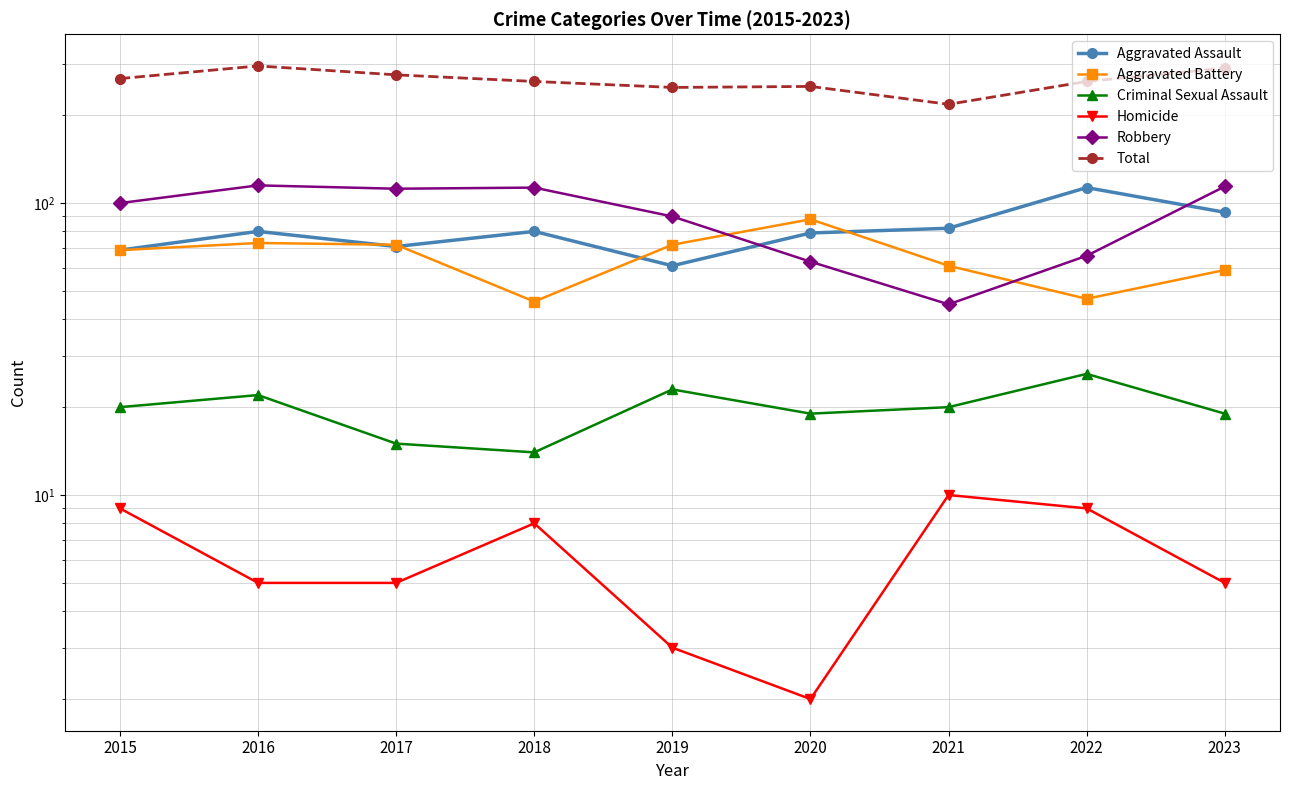

What is the difference between the second highest and minimum values in the Aggravated Assault series?

32